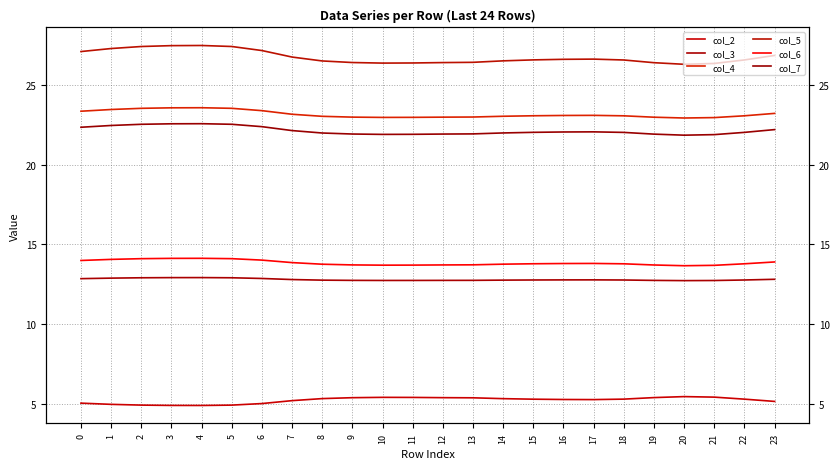

What are all the series names shown in the legend?

col_2, col_3, col_4, col_5, col_6, col_7